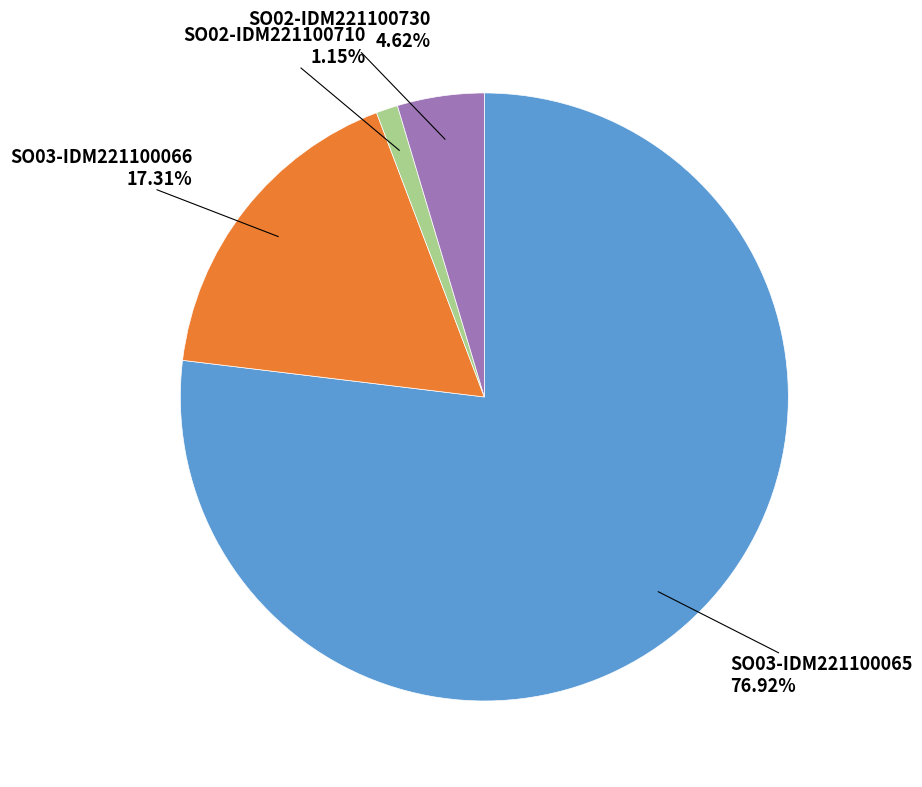

How many segments does this pie chart have?

4